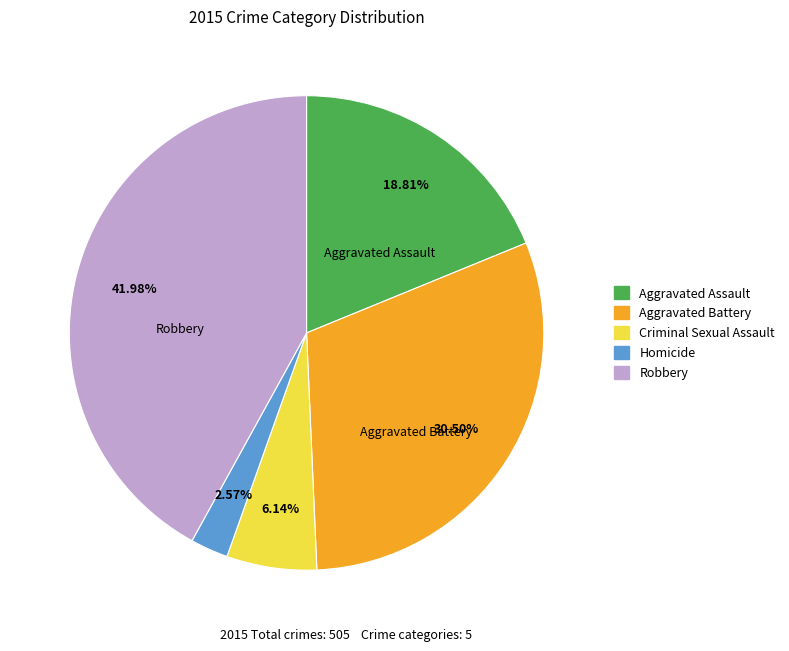

Between Robbery and Homicide, which is larger?

Robbery